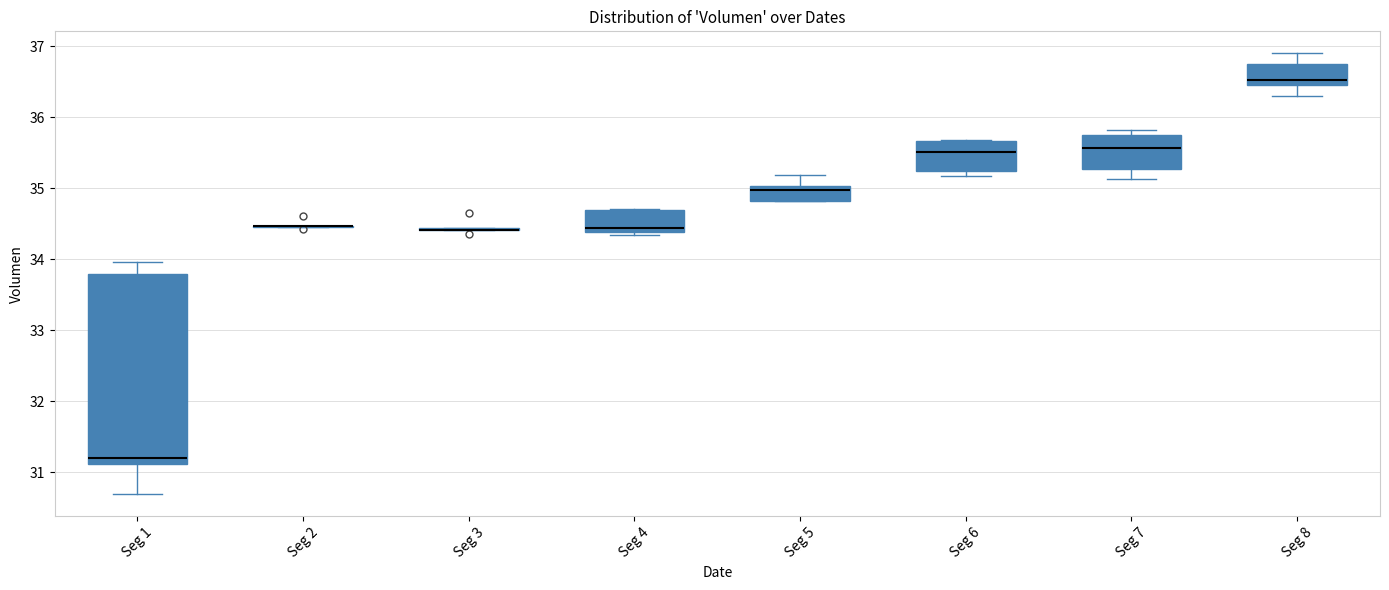

Which box is the tallest, from its lower edge to its upper edge?

Seg 1